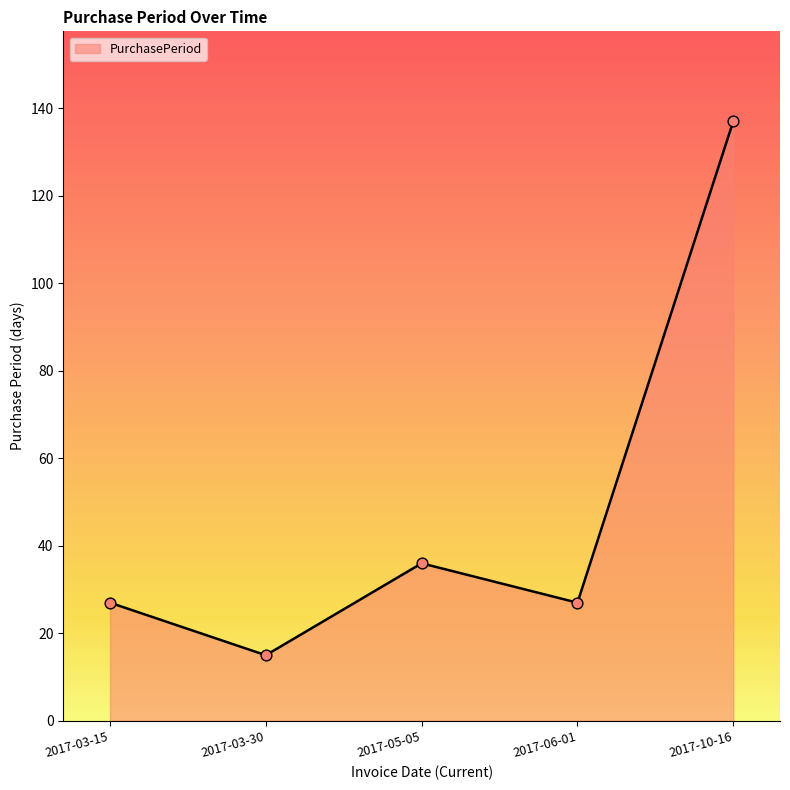

What is the change in value from 2017-05-05 to 2017-10-16?

+101